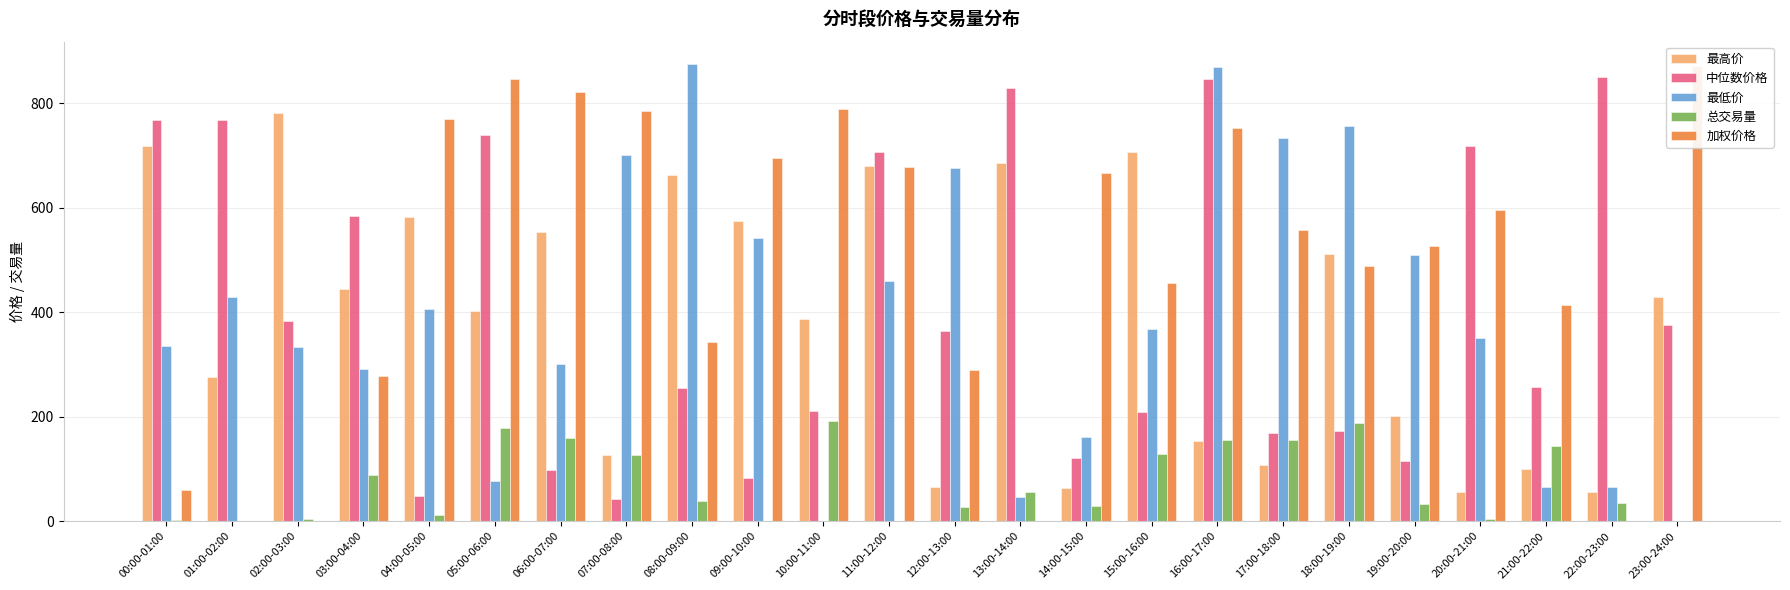

What is the label of the 24th bar from the right?

00:00-01:00